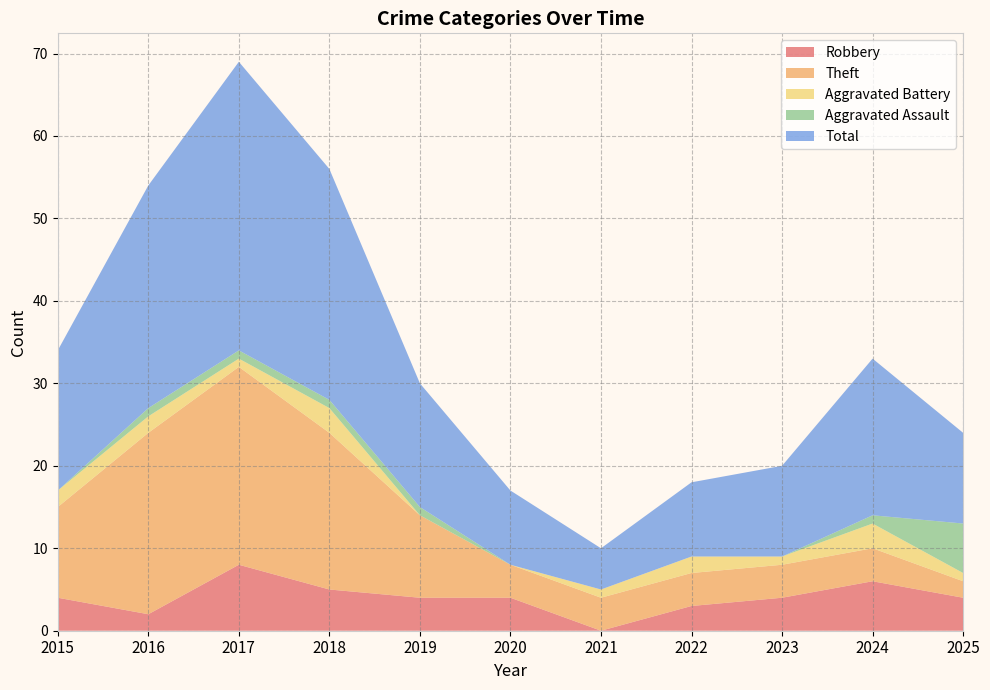

Reading left to right, what are all the values shown in this chart?

Robbery: 4	2	8	5	4	4	0	3	4	6	4
Theft: 11	22	24	19	10	4	4	4	4	4	2
Aggravated Battery: 2	2	1	3	0	0	1	2	1	3	1
Aggravated Assault: 0	1	1	1	1	0	0	0	0	1	6
Total: 17	27	35	28	15	9	5	9	11	19	11